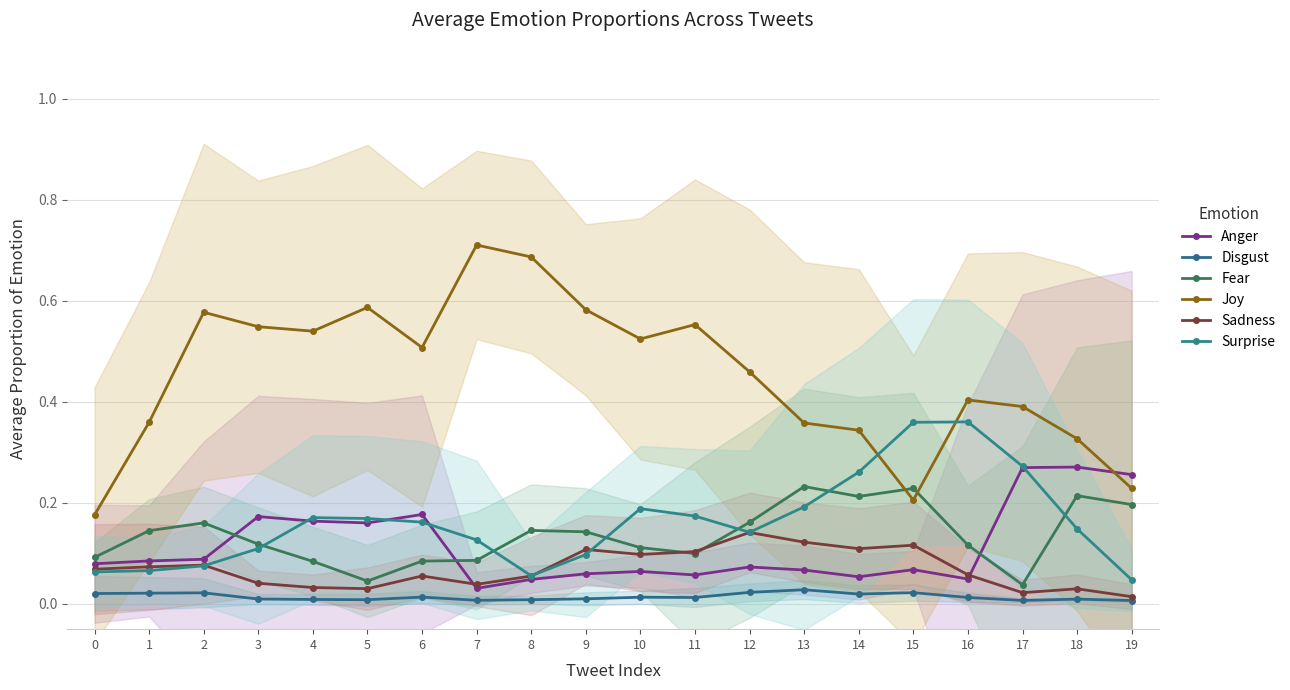

At how many categories does at least one series exceed 0?

20